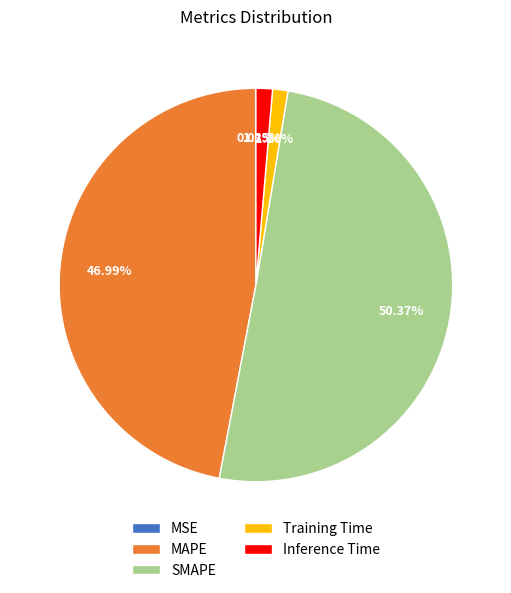

What percentage is the MAPE slice, to the nearest percent?

47%